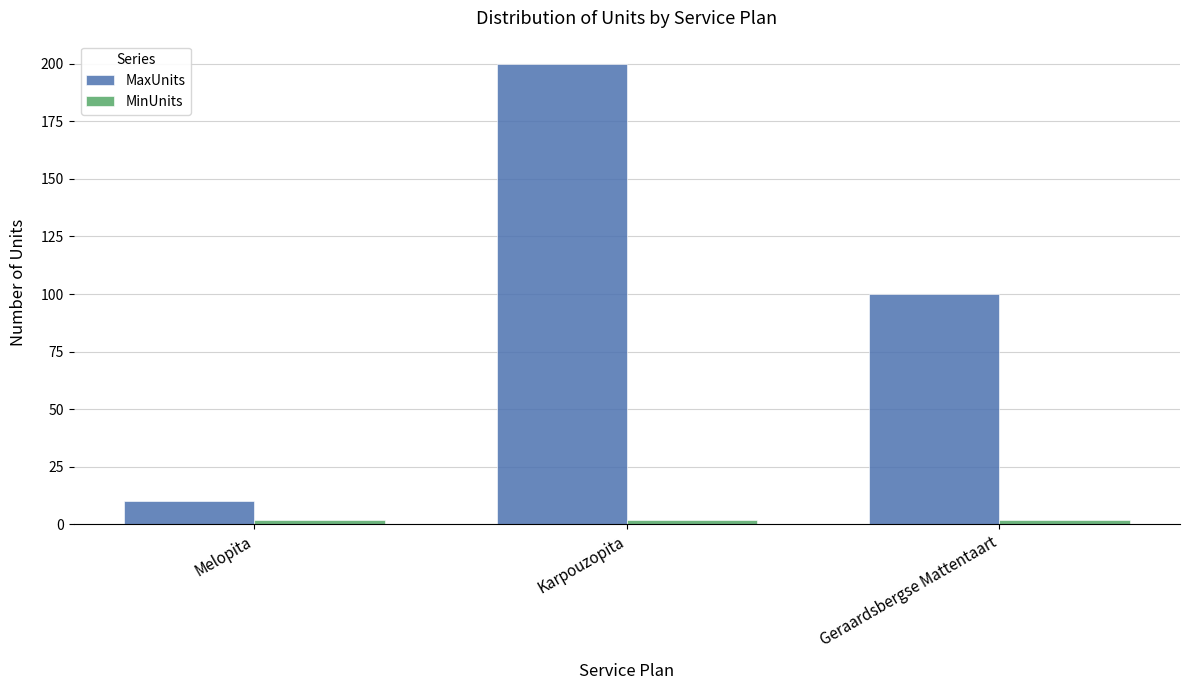

What is the value of the MaxUnits bar at the 2nd from the left?

200